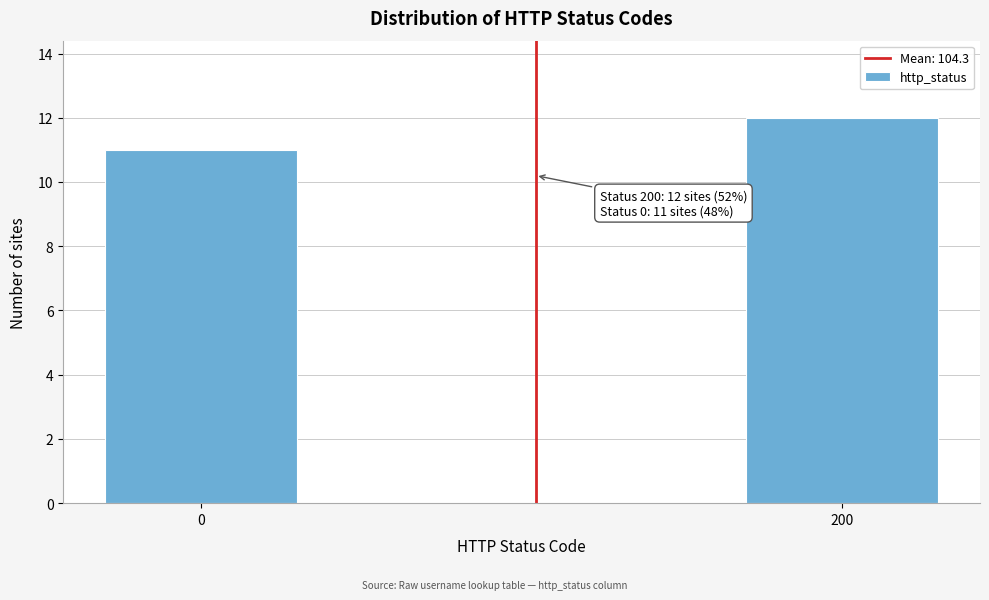

Reading left to right, transcribe all the data shown in this chart.

0=11	200=12